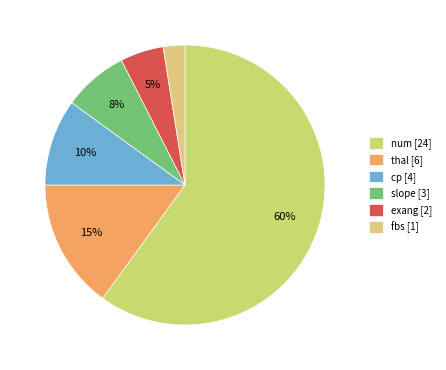

To the nearest percent, what is the difference between the exang and fbs slice percentages?

2%